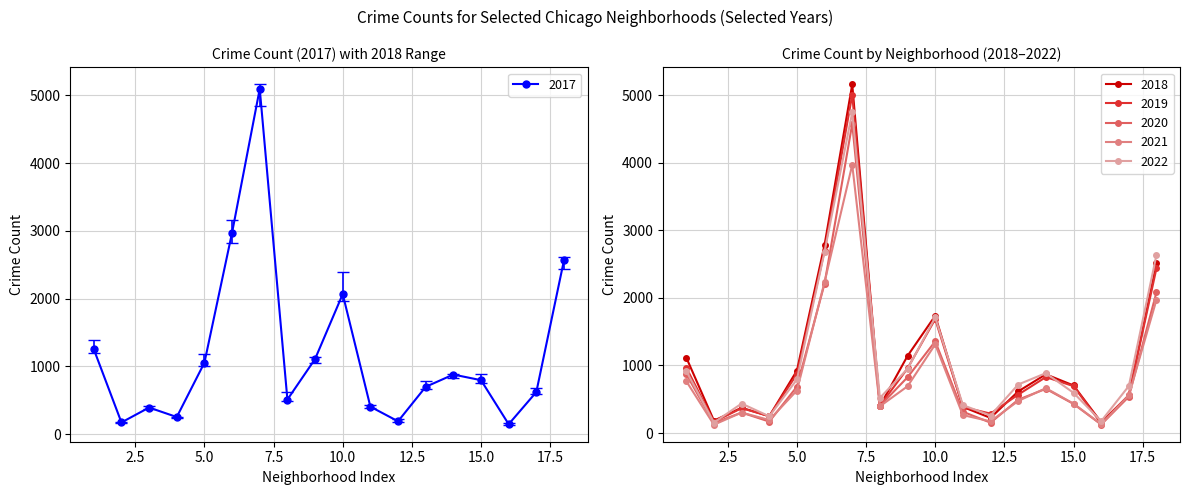

True or false: 2021 has more than 2 interior local peaks.

True